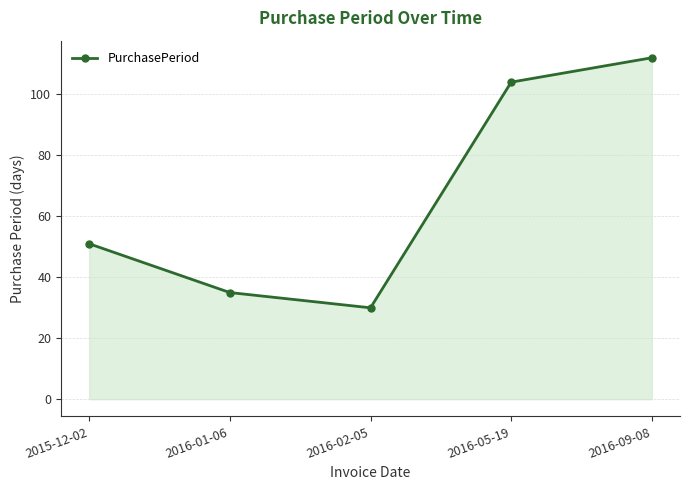

How many interior local valleys (lower than both neighbors) does the data have?

1